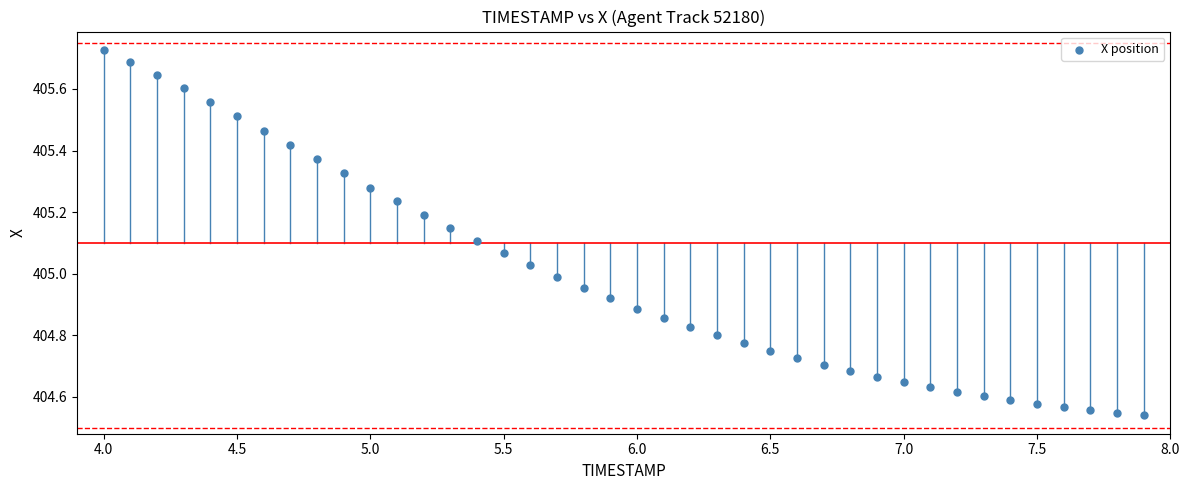

What is the range of X values (max minus min)?

3.9